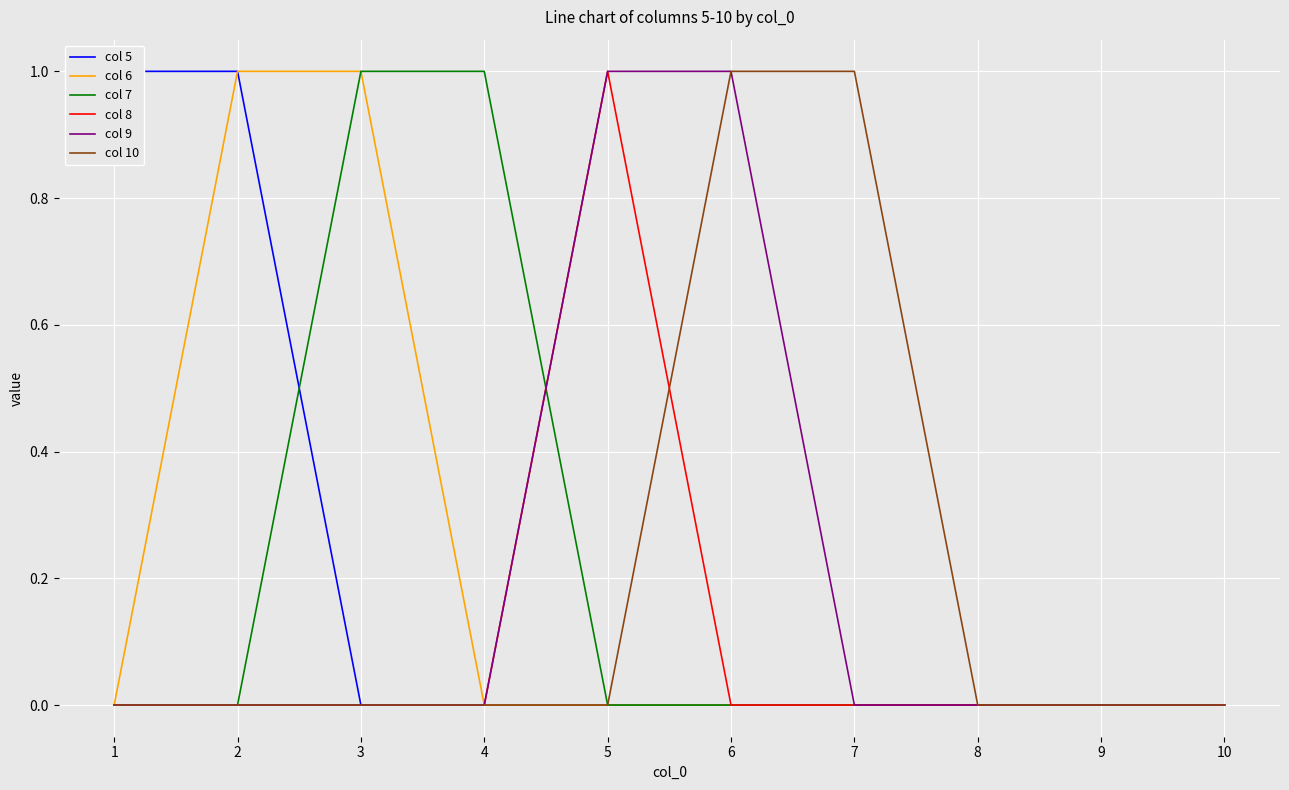

The value of col 7 at 3 is 1. True or false?

True